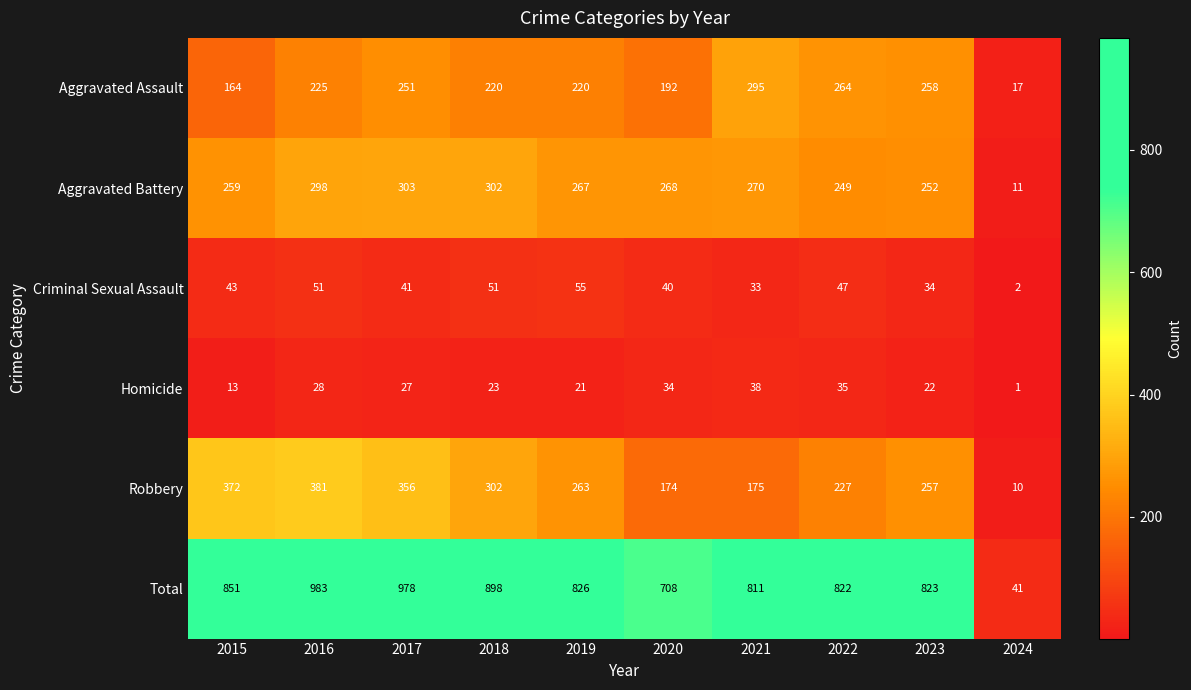

Where is Total nearest to the value 512?

2020